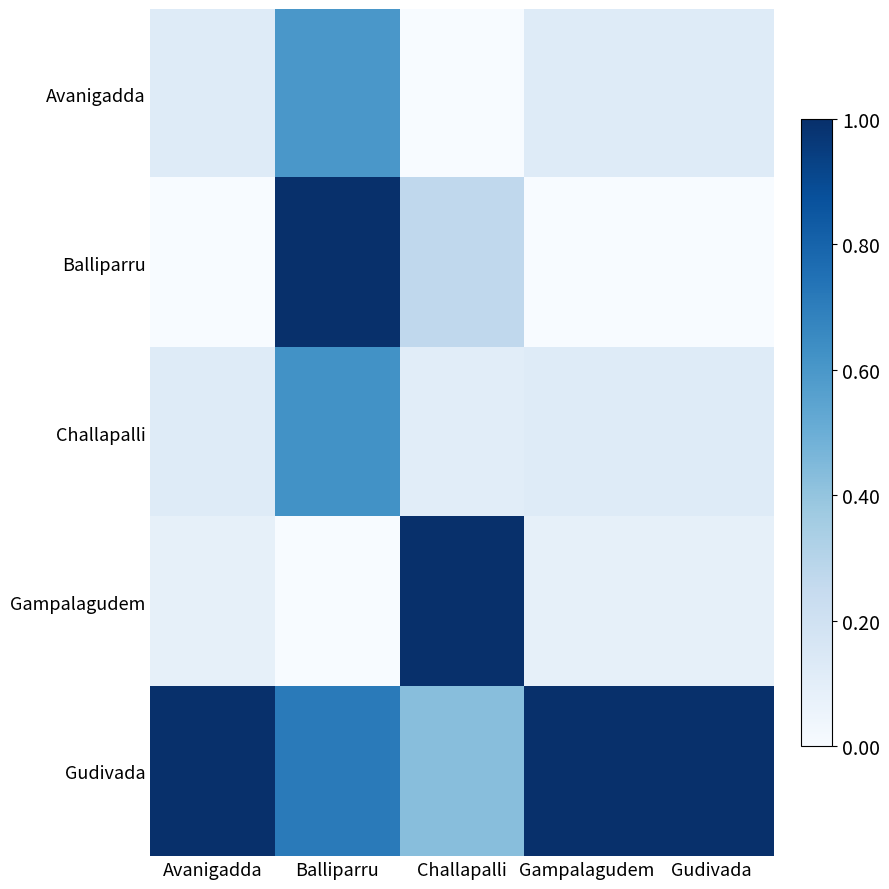

Rank the series at Gampalagudem from highest to lowest value.

Gudivada, Avanigadda, Challapalli, Gampalagudem, Balliparru